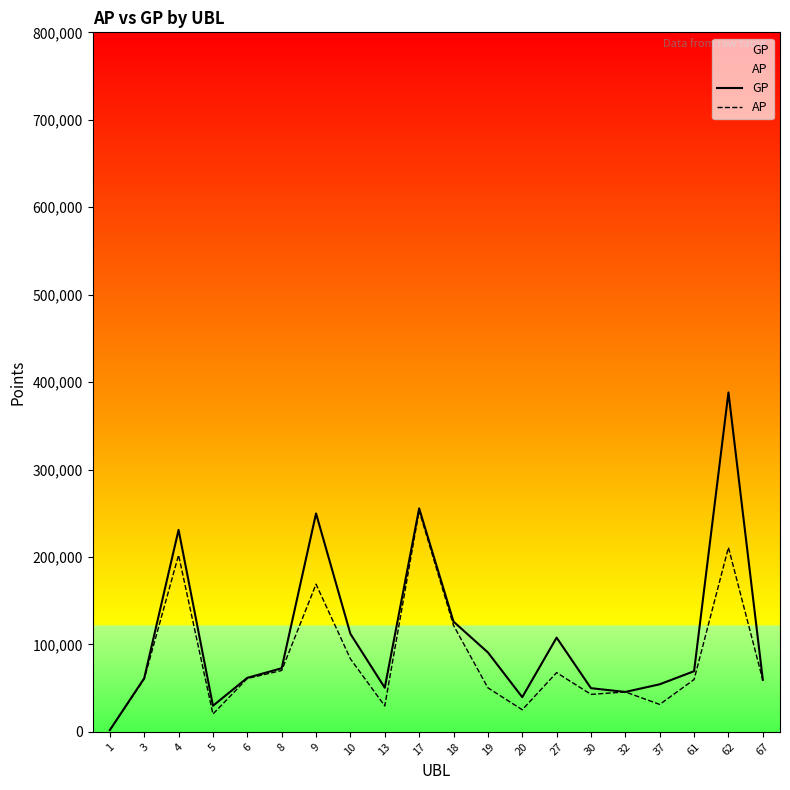

Reading right to left, extract all data points from this chart.

GP: 67=59442	62=388151	61=69321	37=54365	32=45594	30=49889	27=107715	20=39624	19=90829	18=126023	17=255529	13=50415	10=112033	9=249734	8=72718	6=61737	5=29756	4=230985	3=61250	1=1966
AP: 67=59162	62=210836	61=59786	37=31336	32=45594	30=42820	27=67700	20=25245	19=50320	18=121714	17=253069	13=29567	10=83475	9=168832	8=70116	6=61037	5=20286	4=202155	3=60350	1=1966